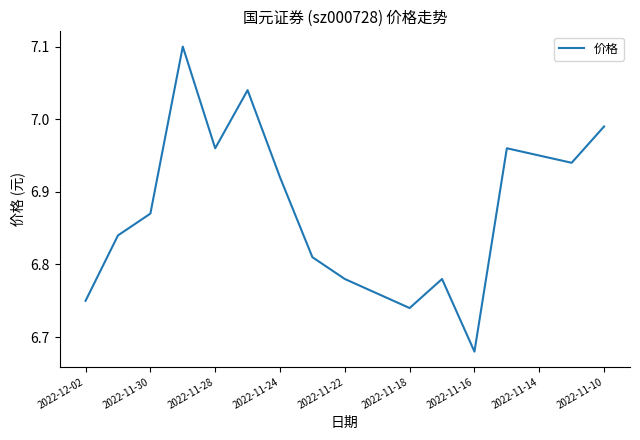

What is the greatest value displayed?

7.1